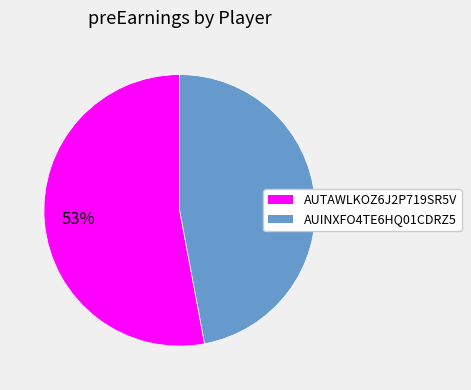

To the nearest percent, what is the average slice percentage?

50%